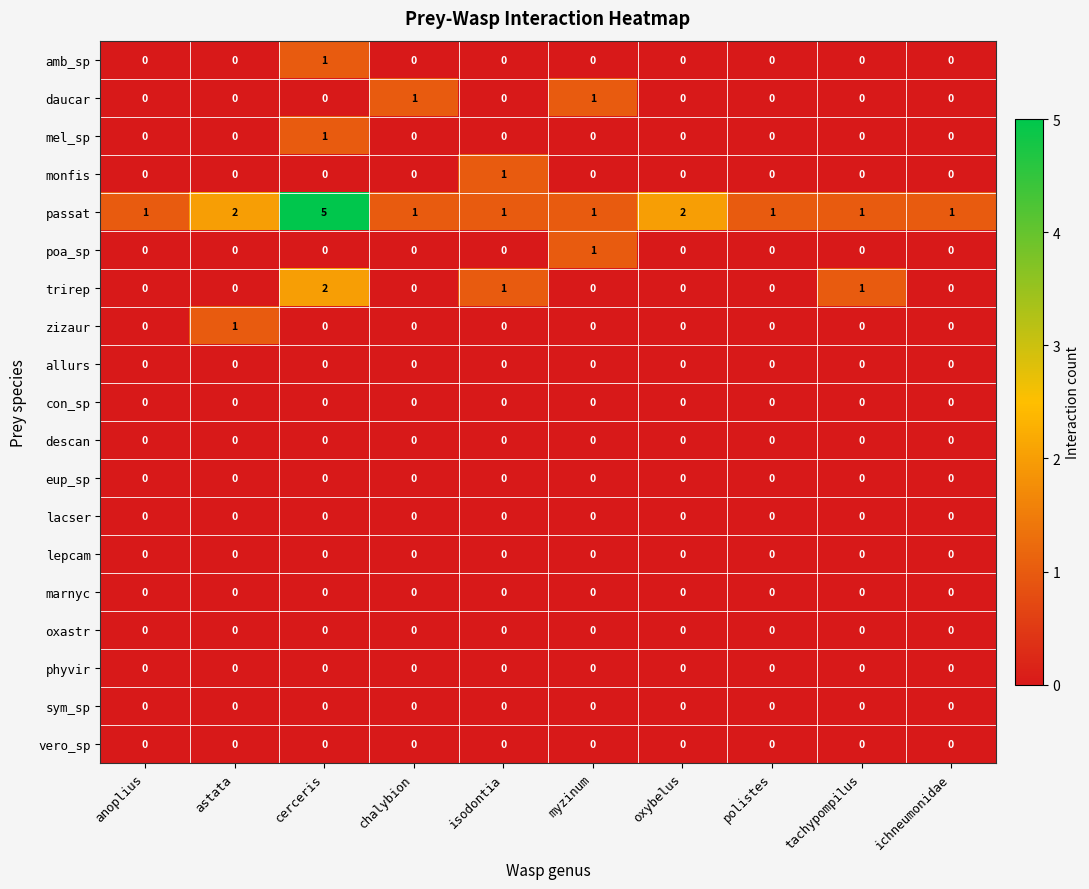

How many mel_sp values are between 0 and 1?

10